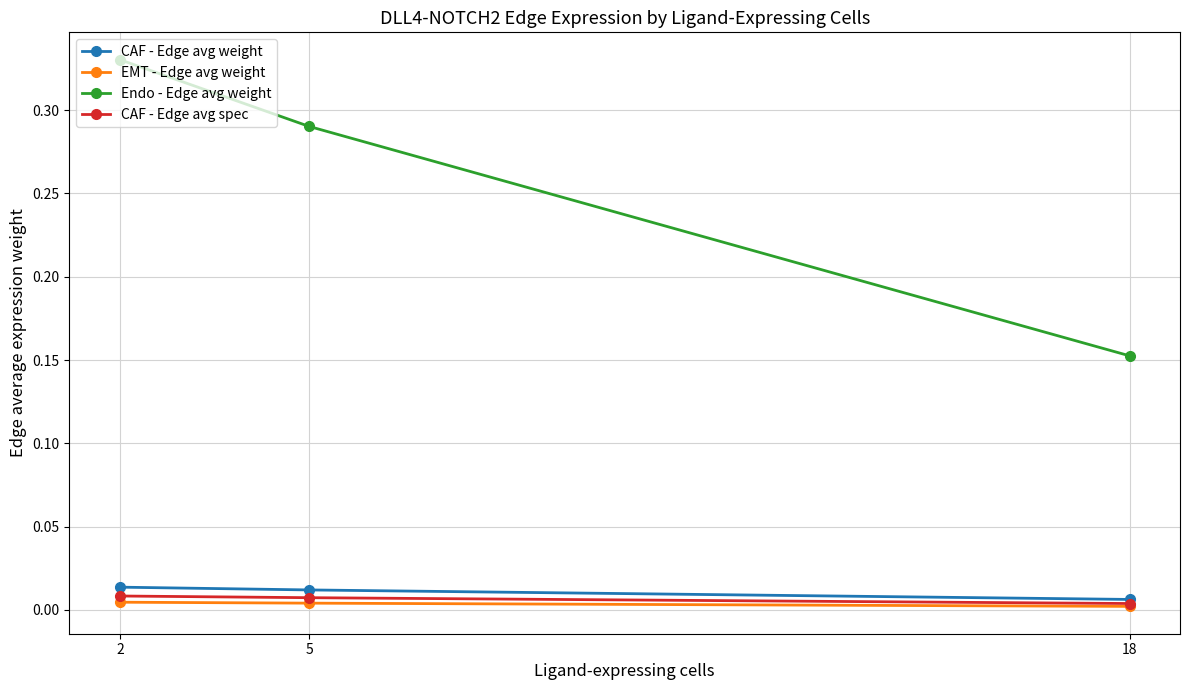

At how many categories does at least one series exceed 0?

3